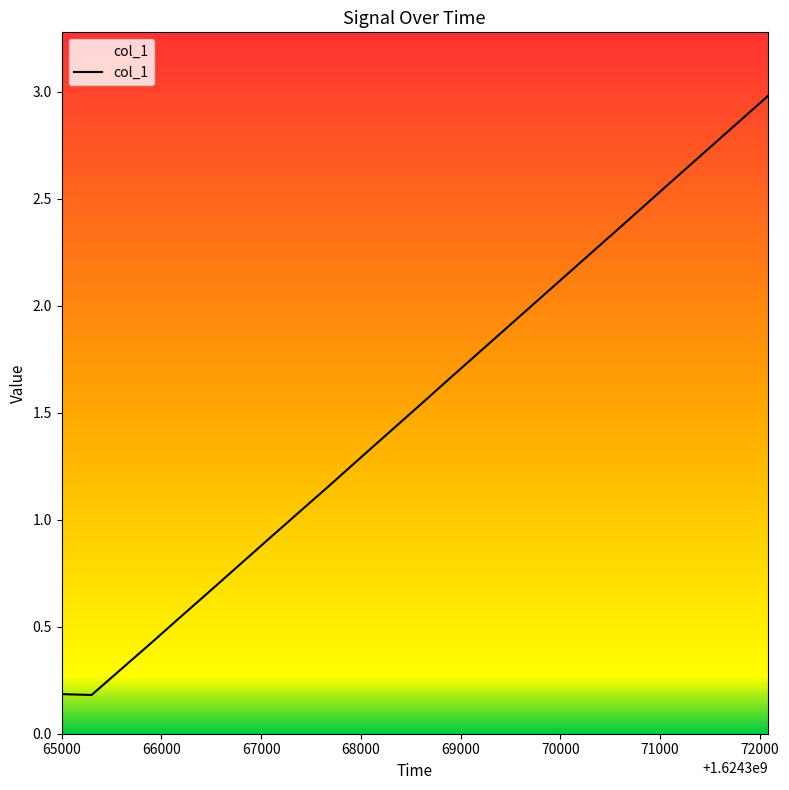

How many series are shown in this chart?

1